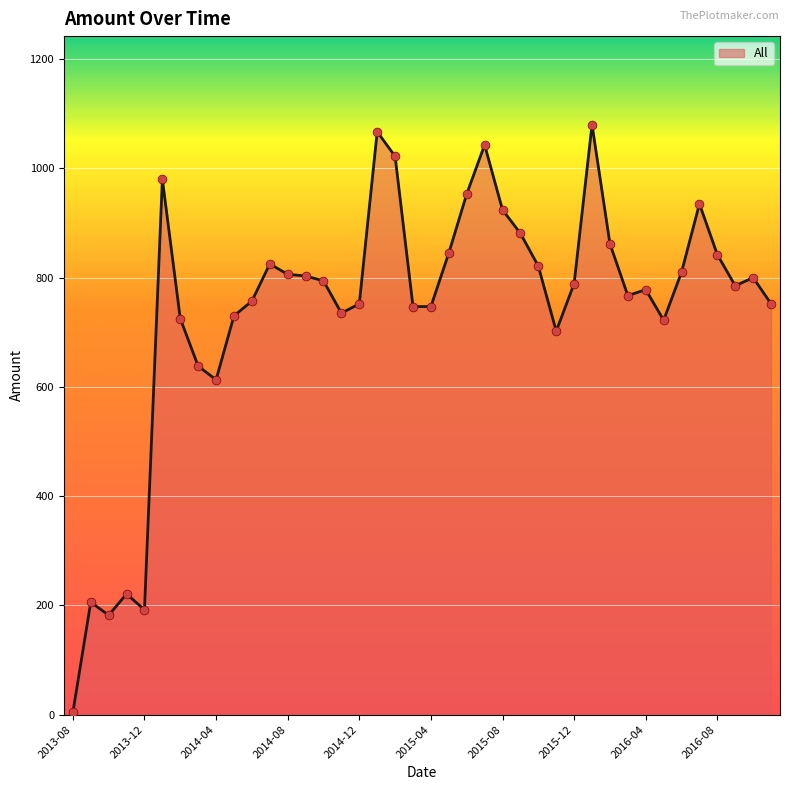

What is the greatest value displayed?

1080